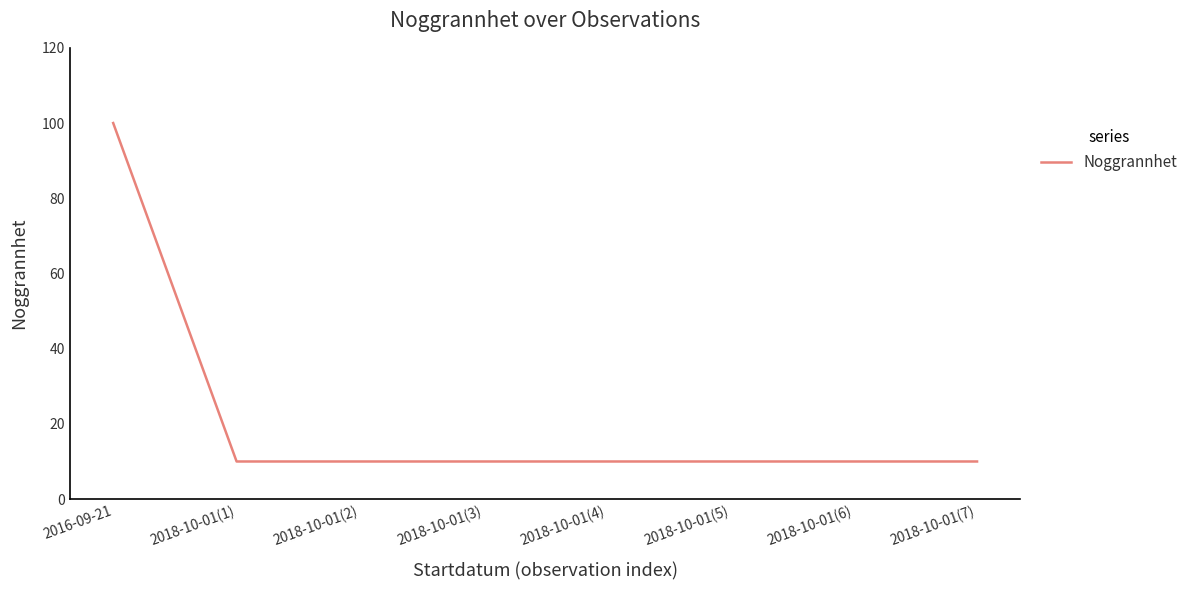

True or false: the data shows 10 at 2018-10-01(7).

True